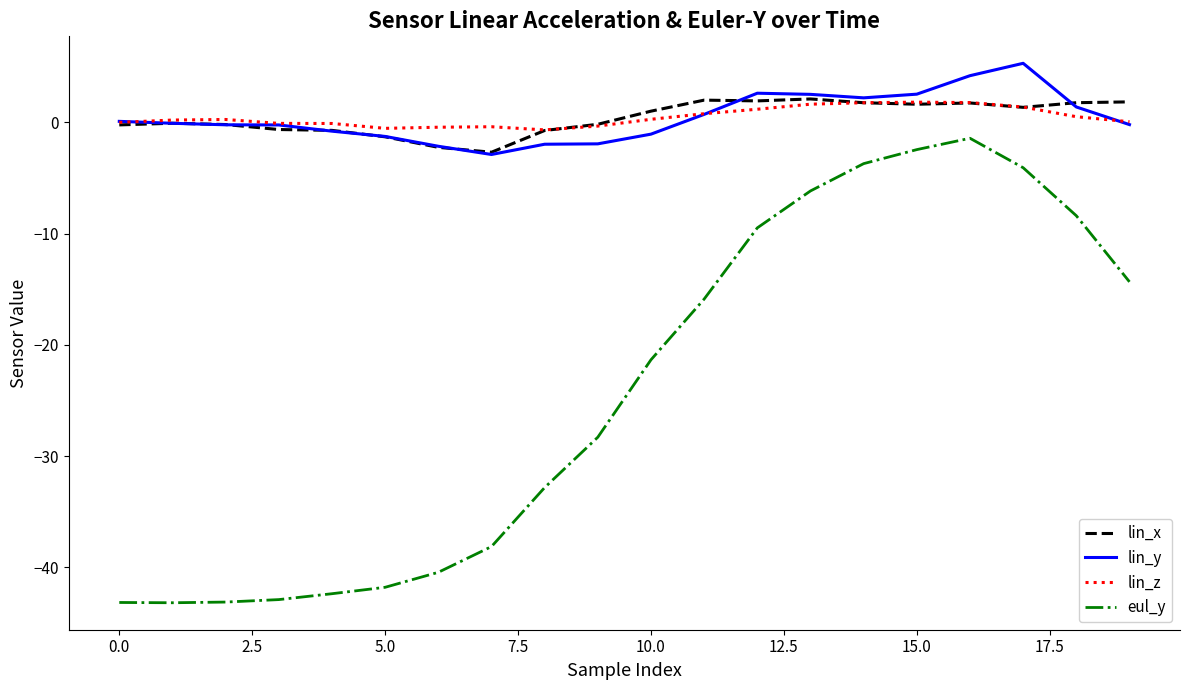

True or false: lin_y and lin_z intersect in this chart.

True